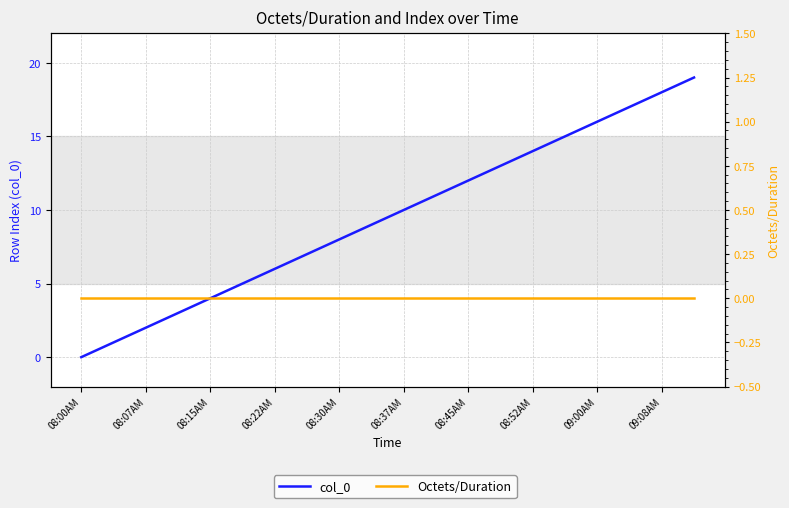

Which series changed the most between 09:08AM and 13?

col_0